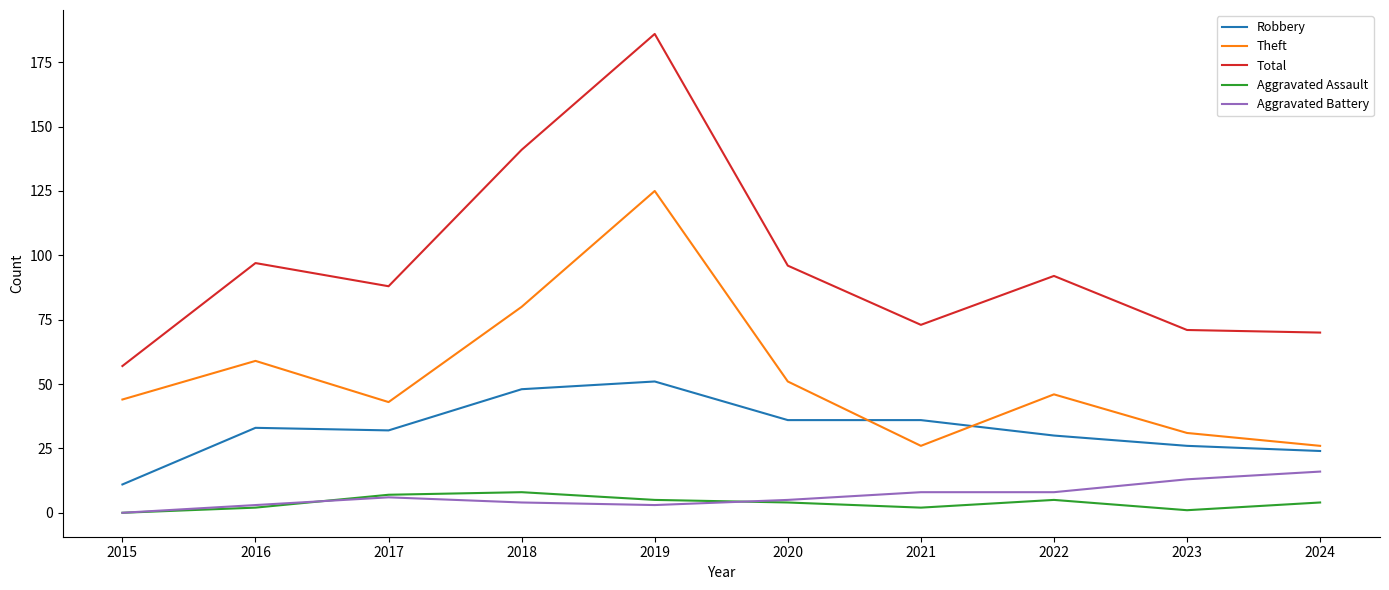

What is the lowest value of the Total series?

57